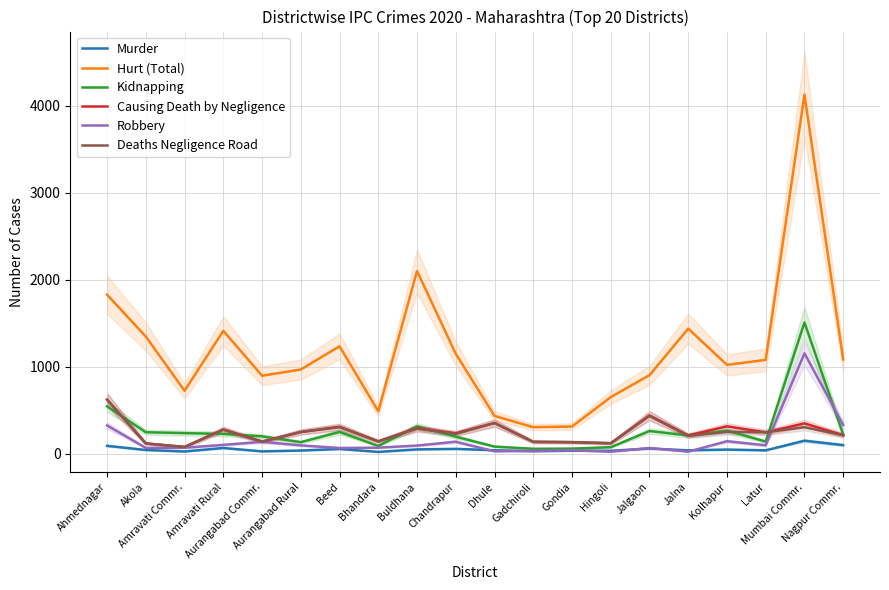

Which series changed the most between Gondia and Kolhapur?

Hurt (Total)